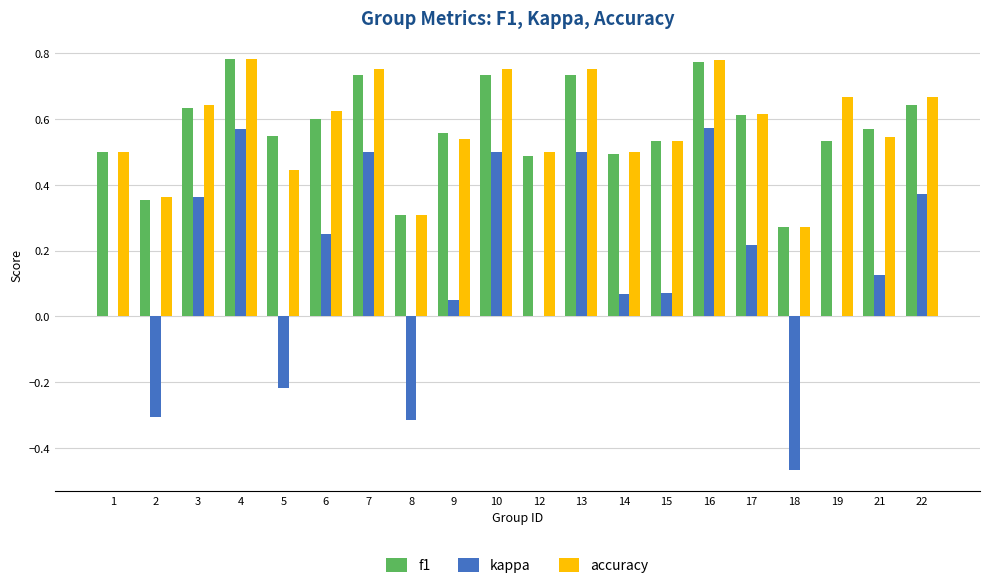

Count the number of categories in the chart.

20